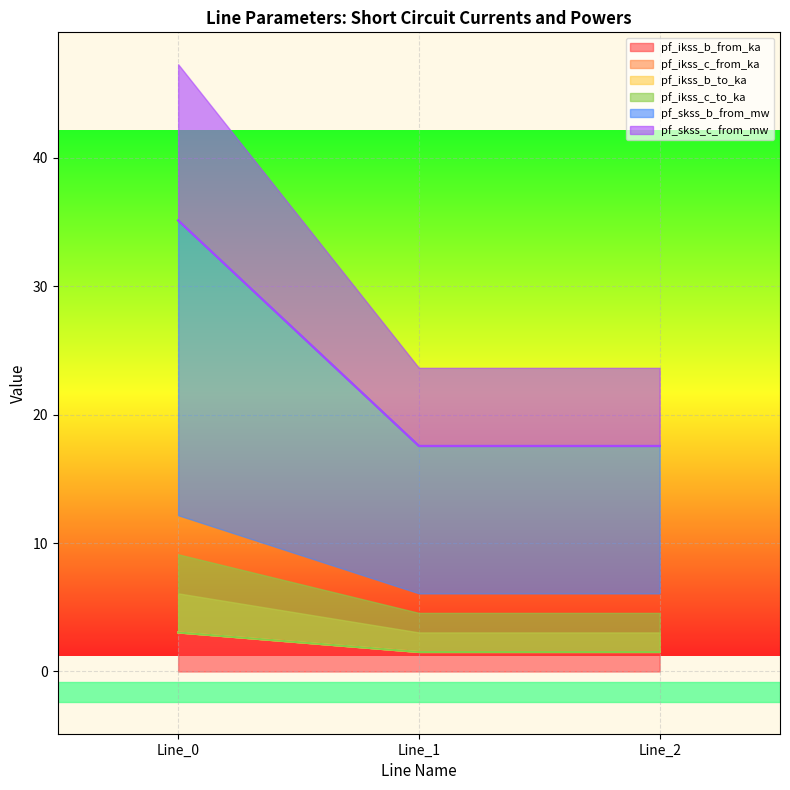

List the series in order of their peak value, lowest first.

pf_ikss_b_from_ka, pf_ikss_b_to_ka, pf_ikss_c_to_ka, pf_ikss_c_from_ka, pf_skss_b_from_mw, pf_skss_c_from_mw